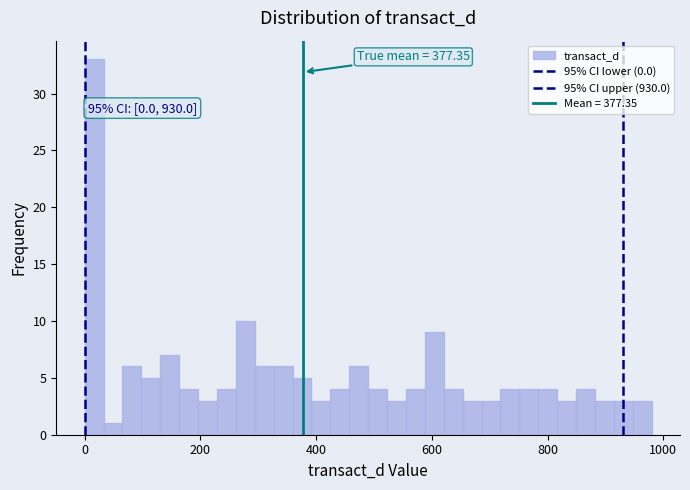

Around what value on the x-axis is the tallest bar? Give the approximate position of its centre, as read against the axis.

20